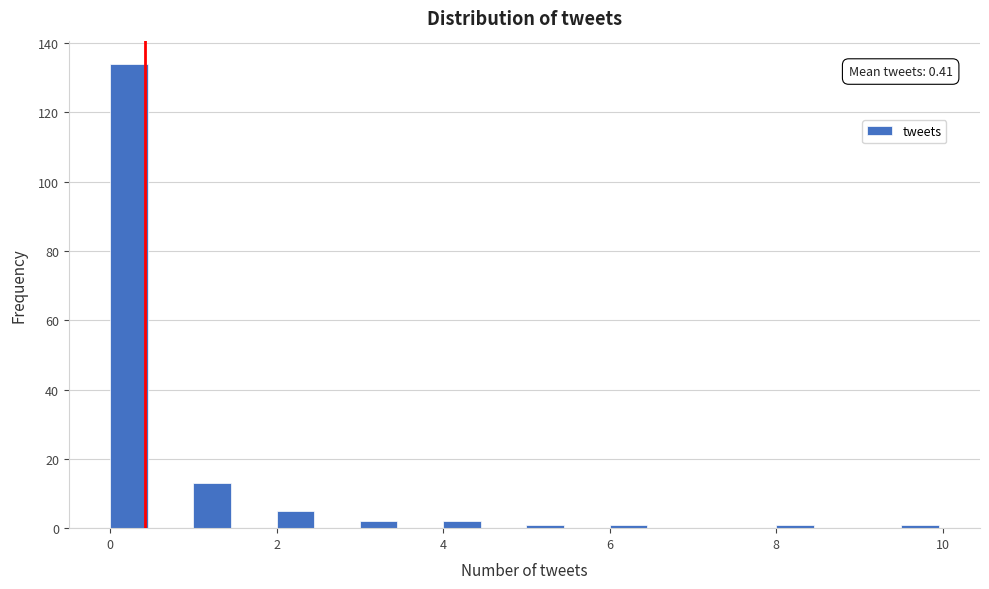

Read against the x-axis, roughly where is the centre of the tallest bar?

0.2